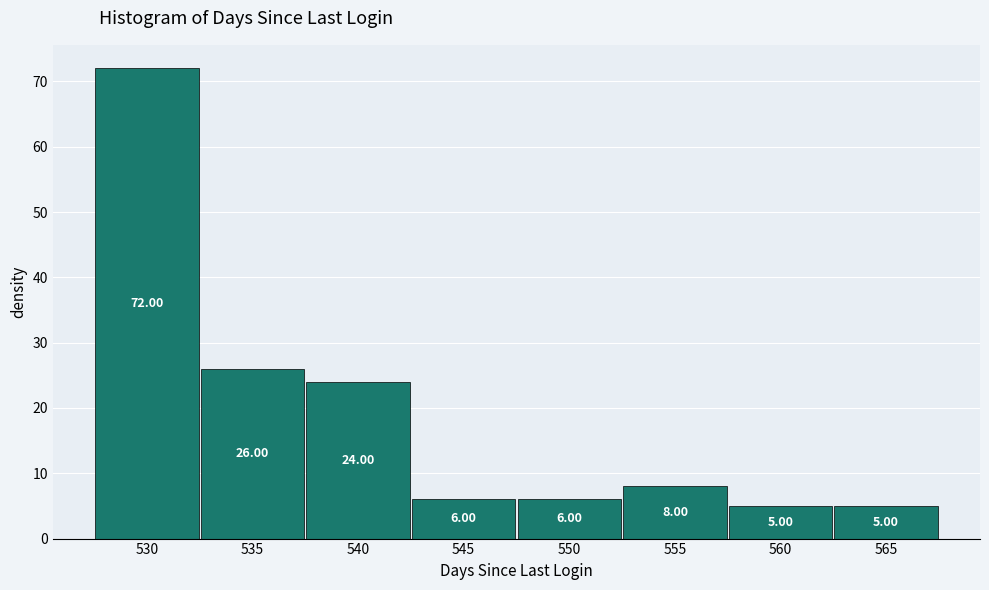

Which range on the x-axis has the tallest bar?

527.5 to 532.5